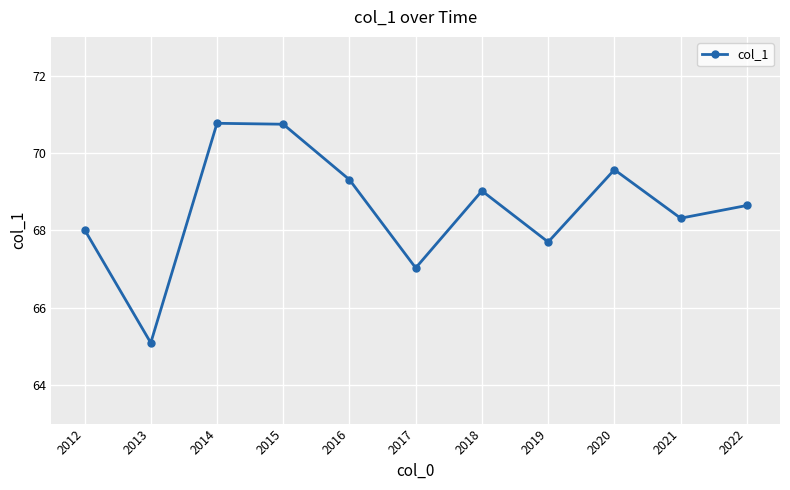

How many data points does each series have?

11